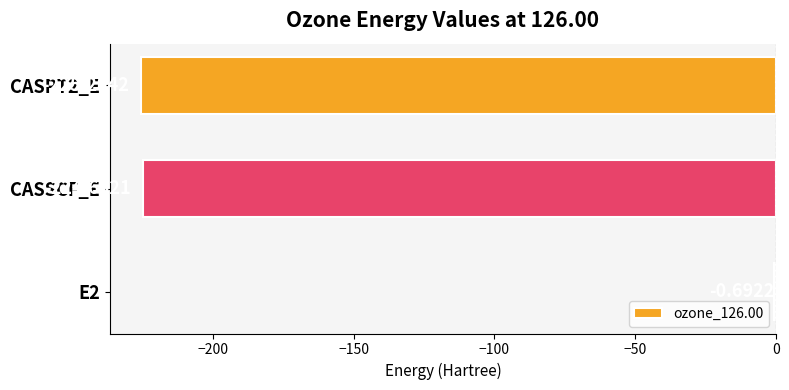

How many series are shown in this chart?

1